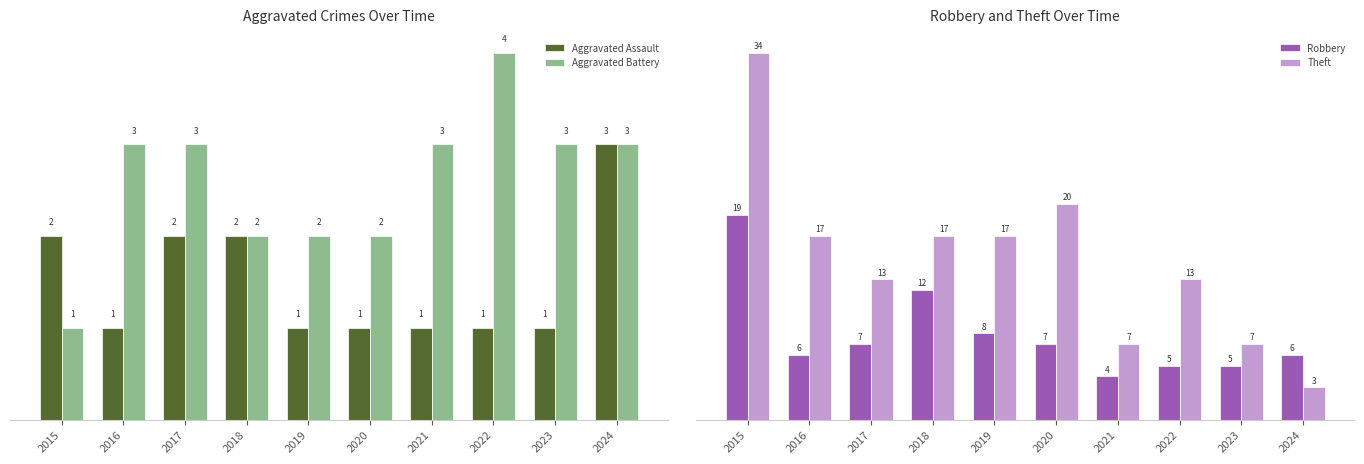

What is the average value of the Theft series?

15